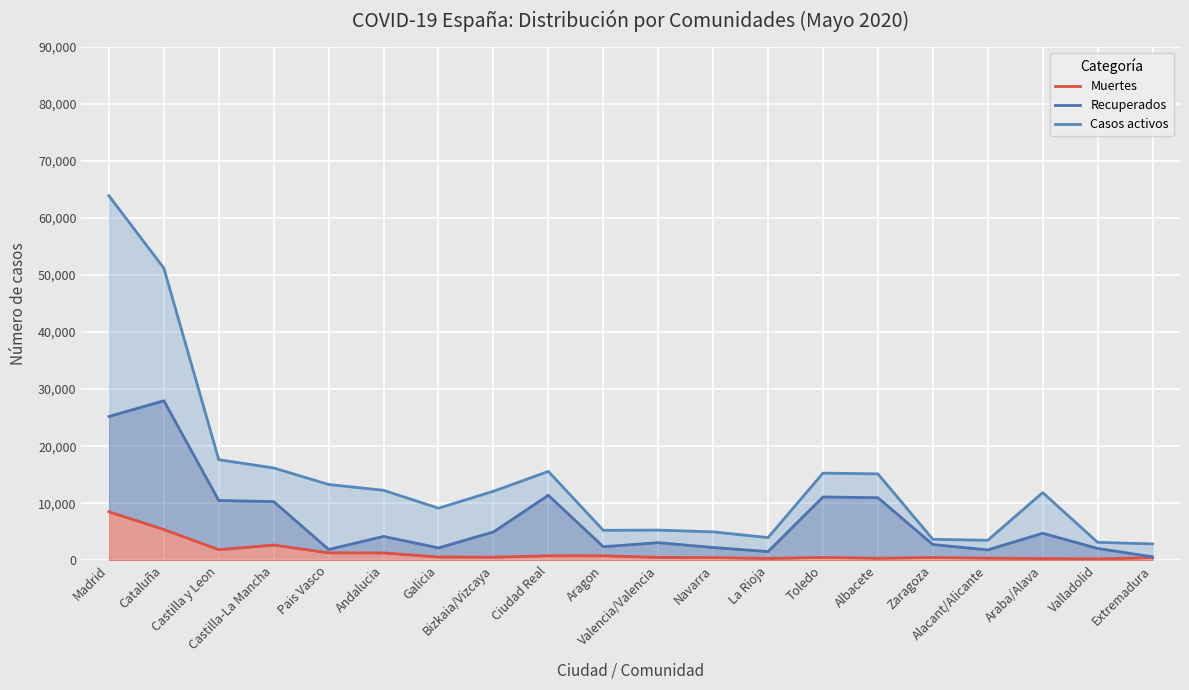

Which series changed the most between Bizkaia/Vizcaya and Ciudad Real?

Recuperados